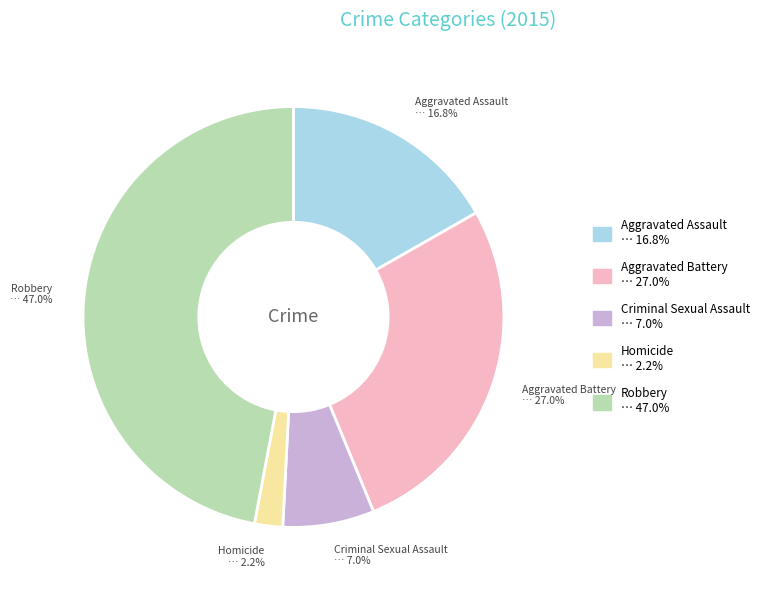

To the nearest percent, what portion does Criminal Sexual Assault represent?

7%